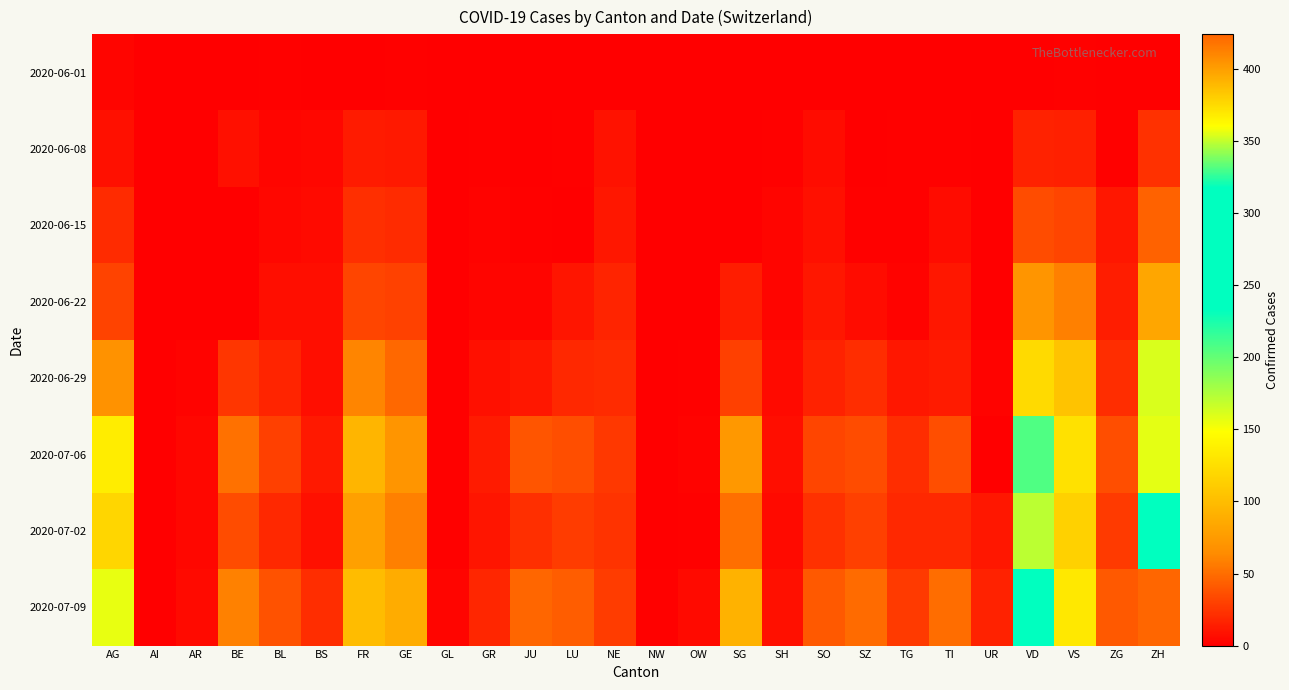

List the series in order of their peak value, lowest first.

2020-06-01, 2020-06-08, 2020-06-15, 2020-06-22, 2020-06-29, 2020-07-02, 2020-07-06, 2020-07-09